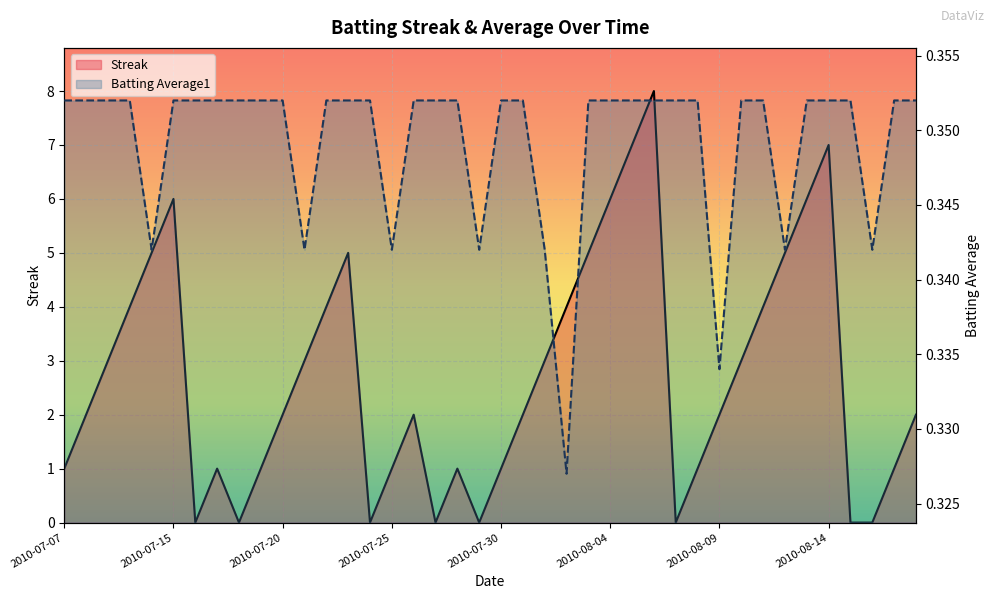

At how many categories does at least one series exceed 1?

24